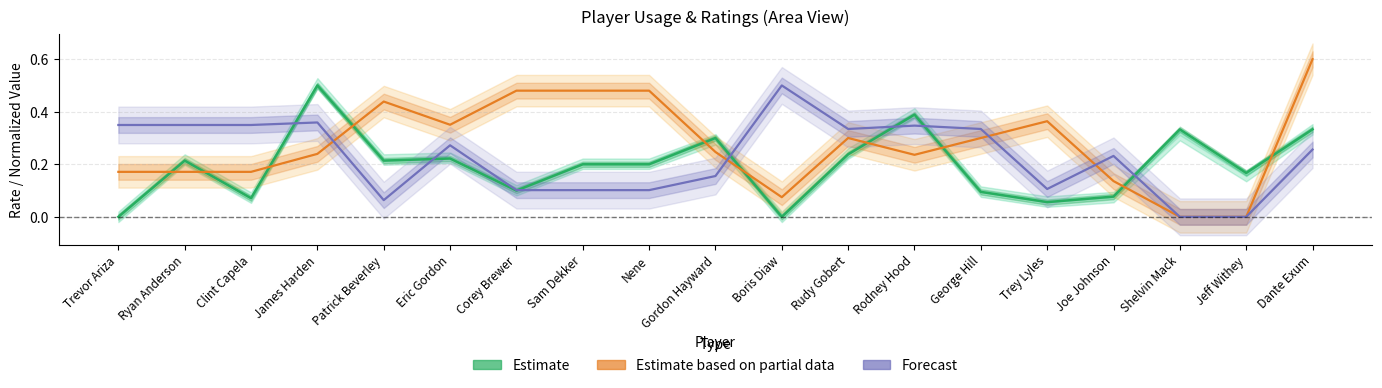

Does the chart have visible grid lines?

Yes